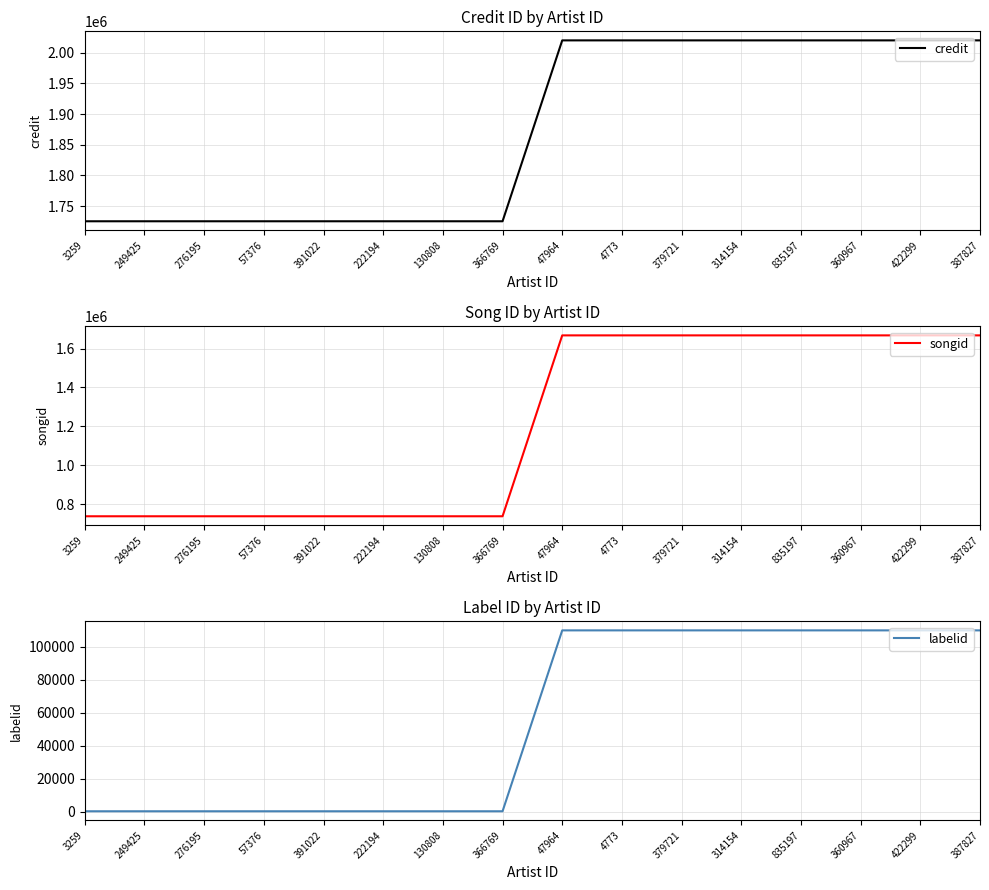

How many songid values are between 737867 and 1667863?

16